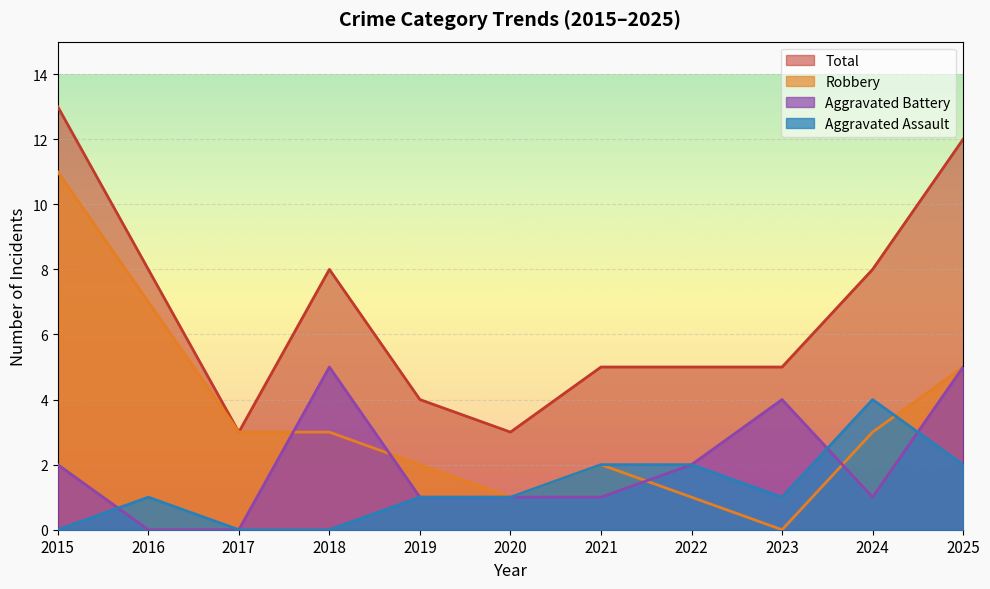

What is the total value across all series at 2021?

10